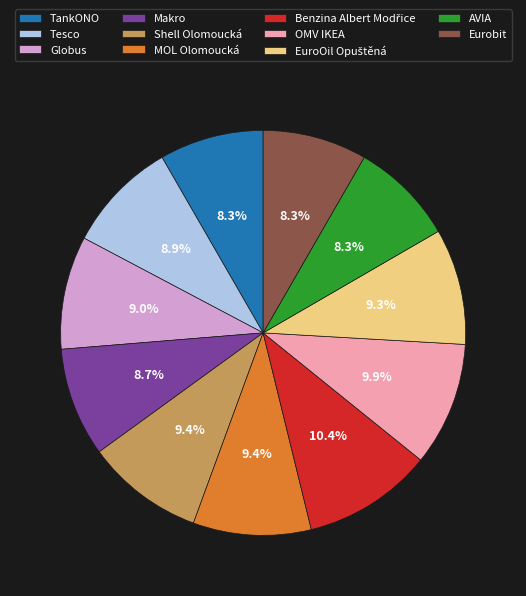

Does Tesco represent more than half of the total?

No